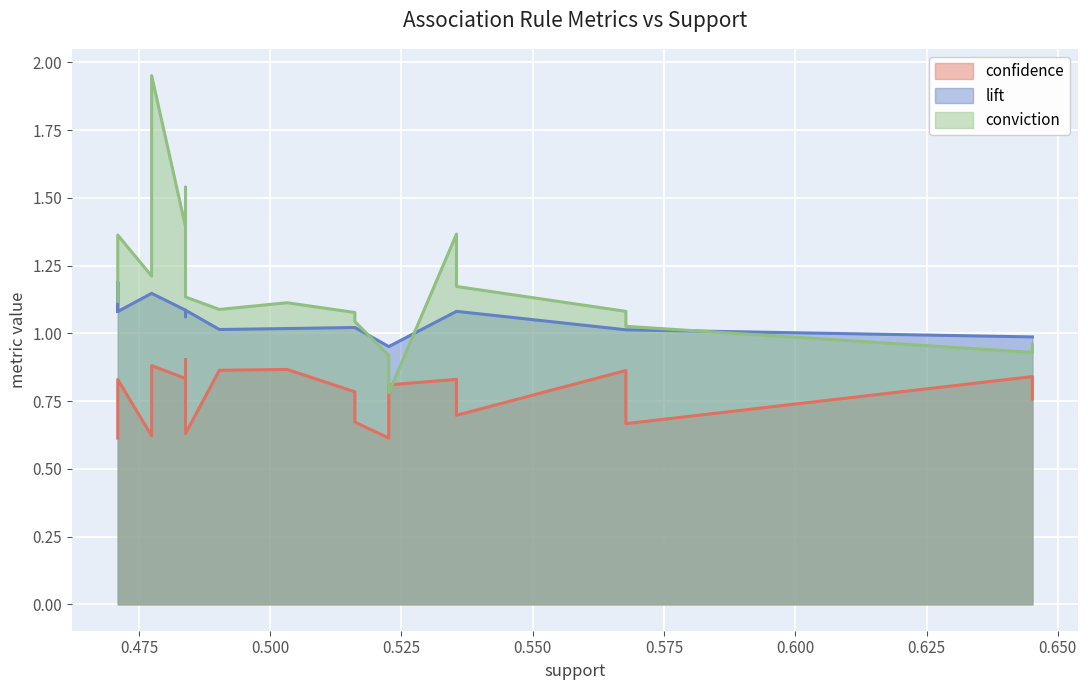

The value of confidence at 16 is 1.4. True or false?

False